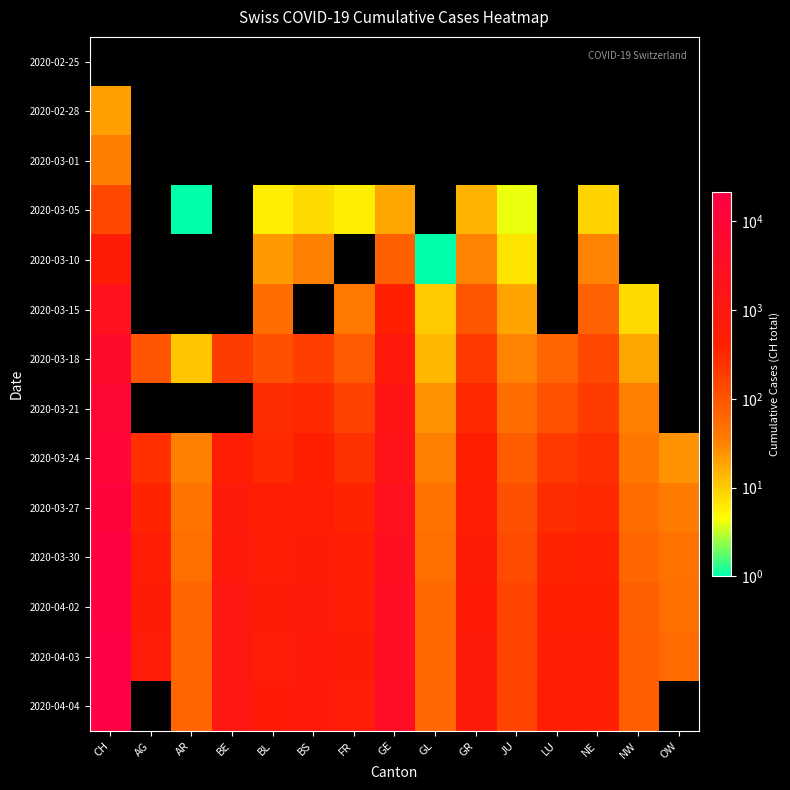

Which series has the largest total across all categories?

2020-04-03